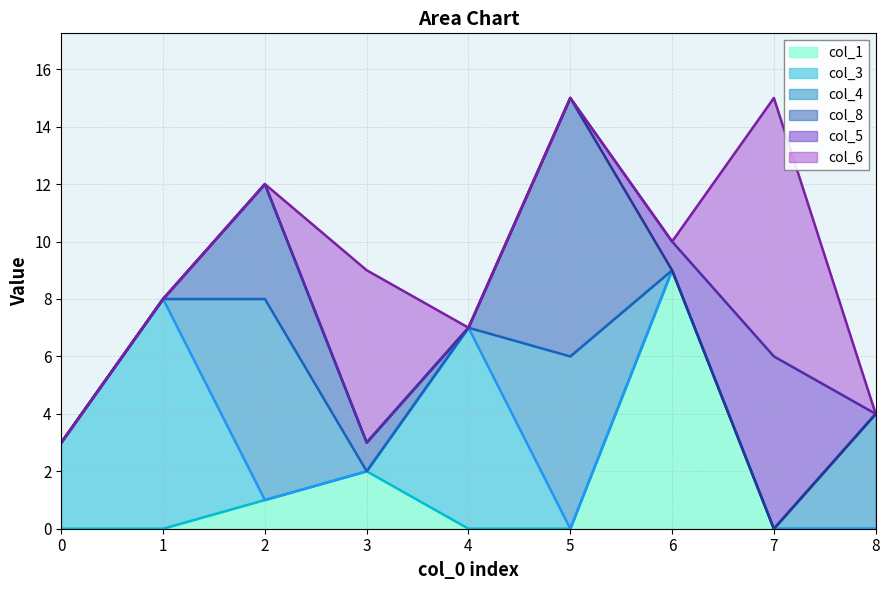

Is it true that col_6 equals 4 at 5?

False